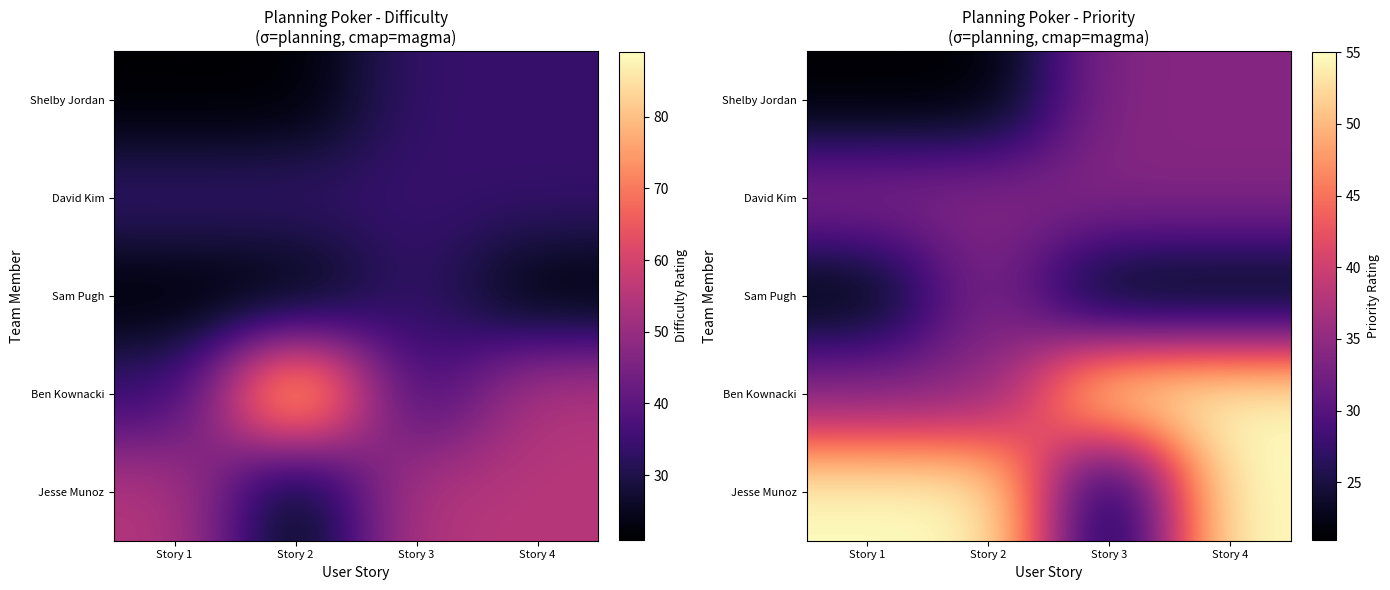

At which label does Ben Kownacki reach its minimum?

Story 1